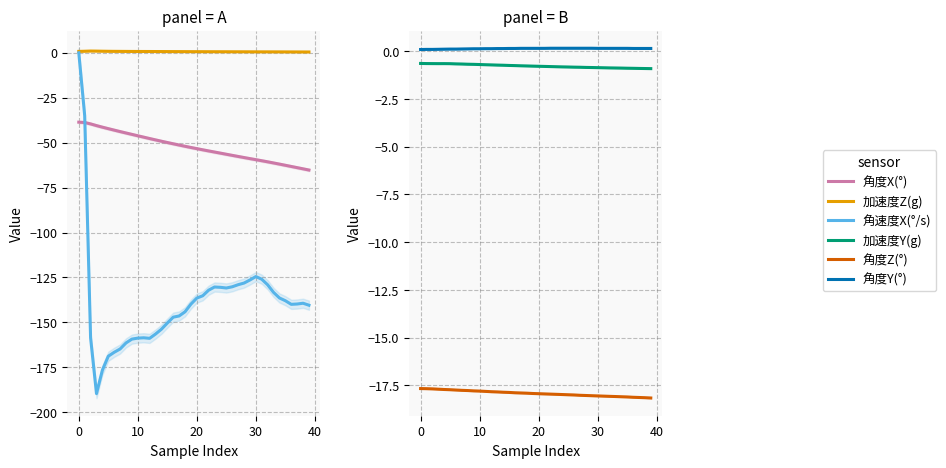

True or false: 加速度Z(g) and 角度Y(°) intersect in this chart.

False